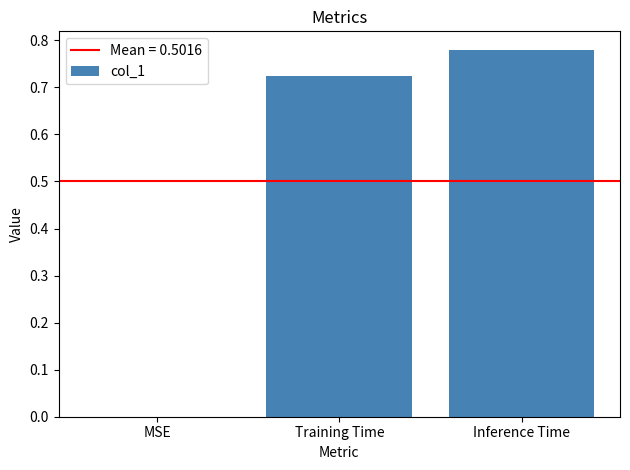

What is the sum of all values?

1.5